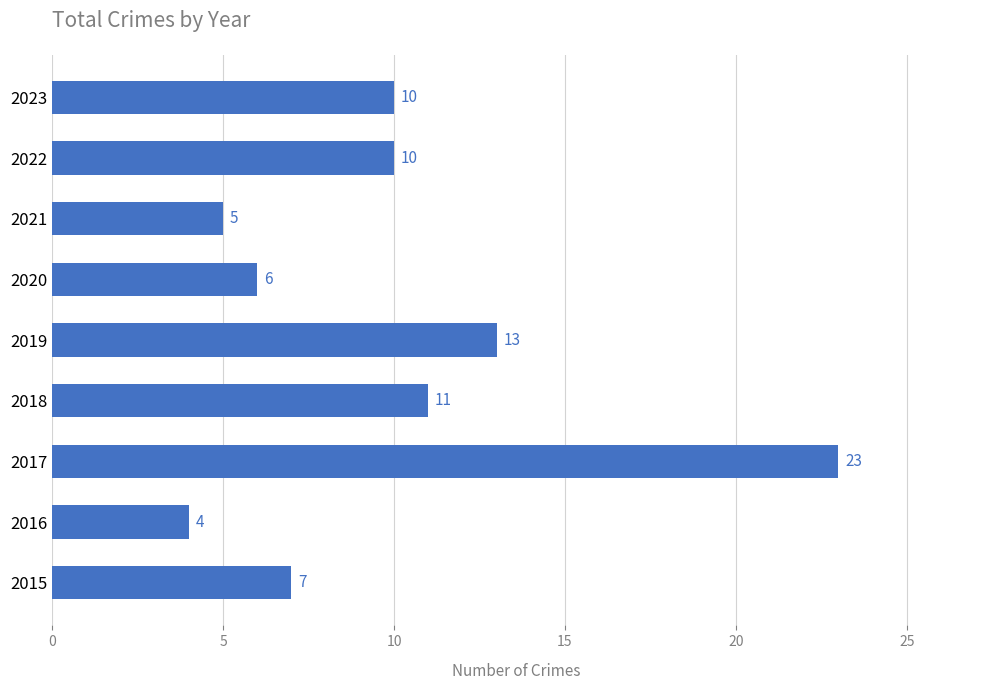

What is the minimum value shown in the chart?

4